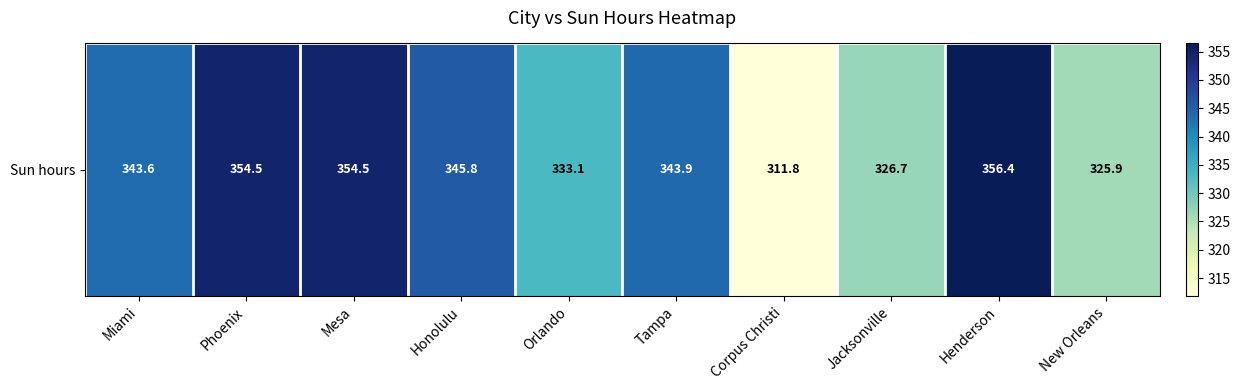

Reading left to right, transcribe all the data shown in this chart.

343.6	354.5	354.5	345.8	333.1	343.9	311.8	326.7	356.4	325.9